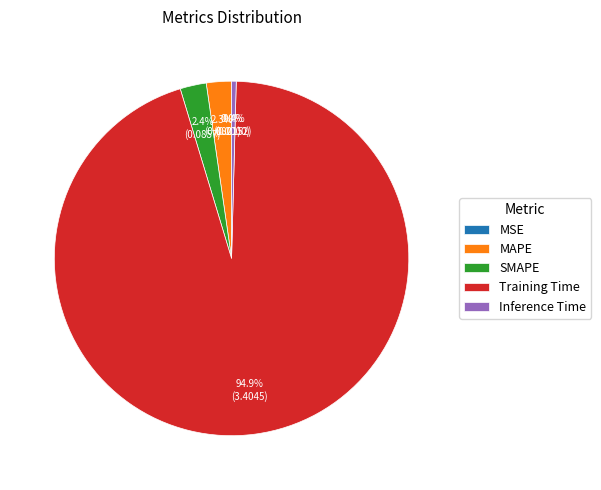

To the nearest percent, what portion does MAPE represent?

2%